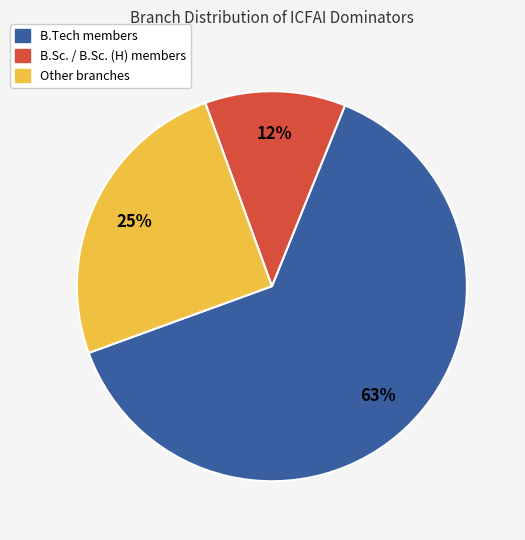

Is there a majority slice in this chart?

Yes